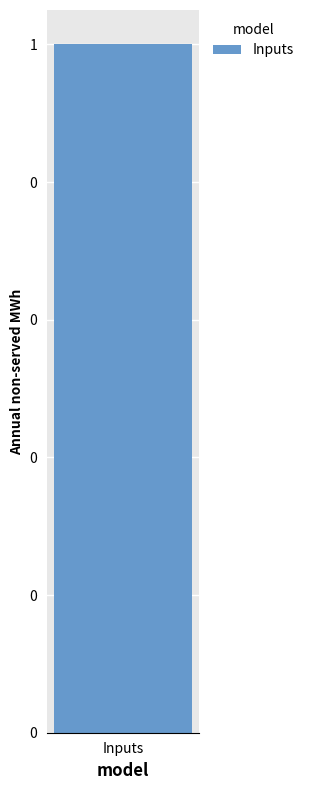

True or false: Min has a value of -1 at HealthcareService.

False